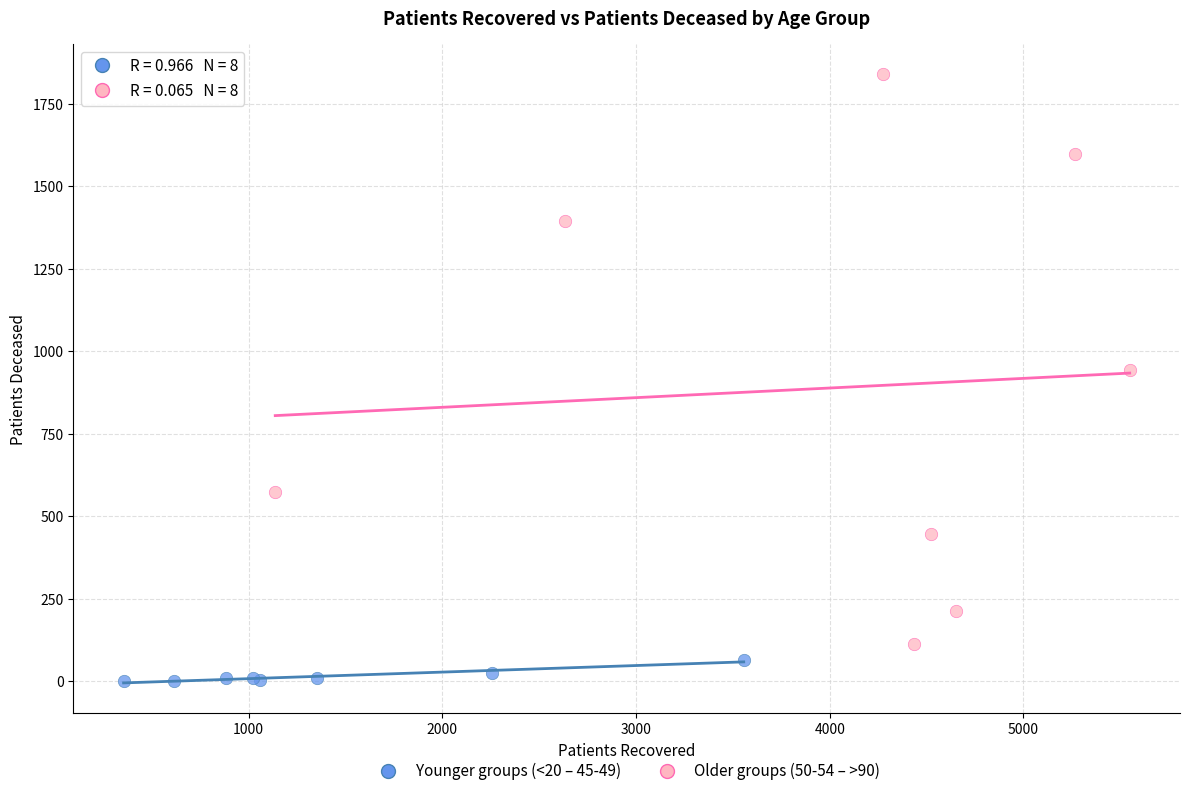

What are all the series names shown in the legend?

Younger groups (<20 – 45-49), Older groups (50-54 – >90)